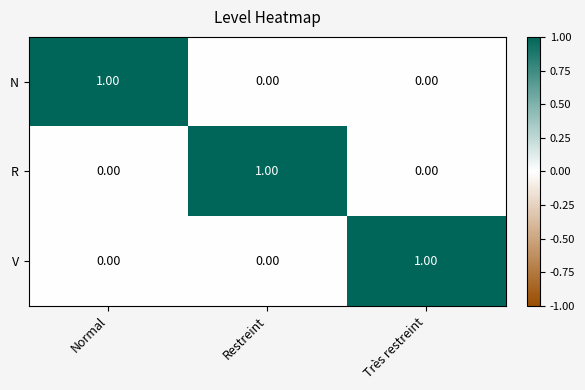

Is the value of R at Restreint greater than the value of N at Restreint?

Yes